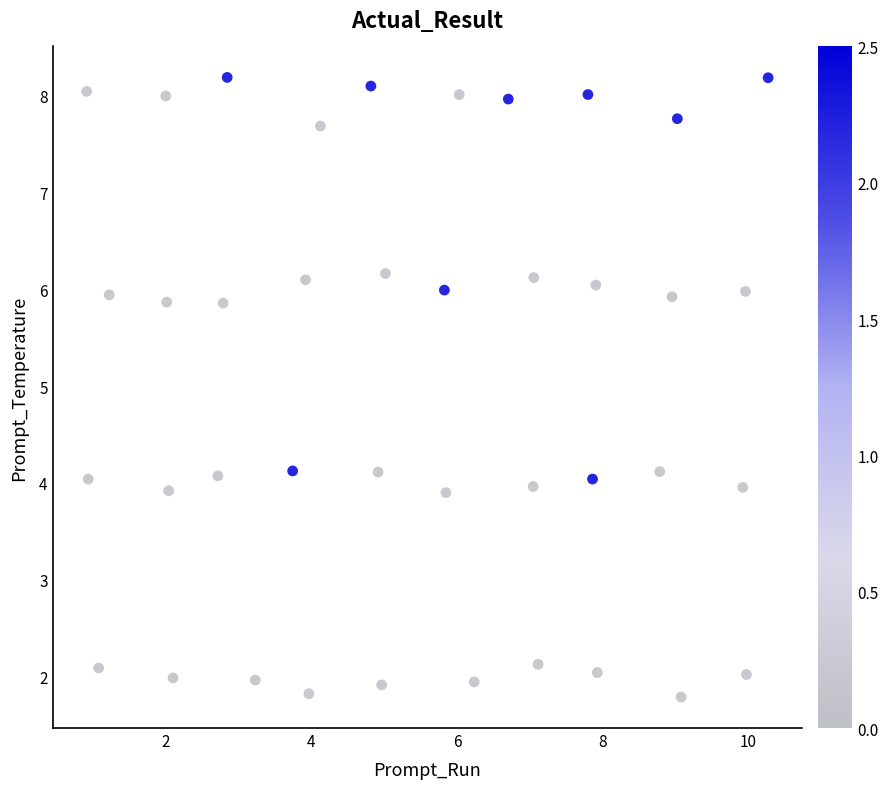

What is the range of X values (max minus min)?

9.4